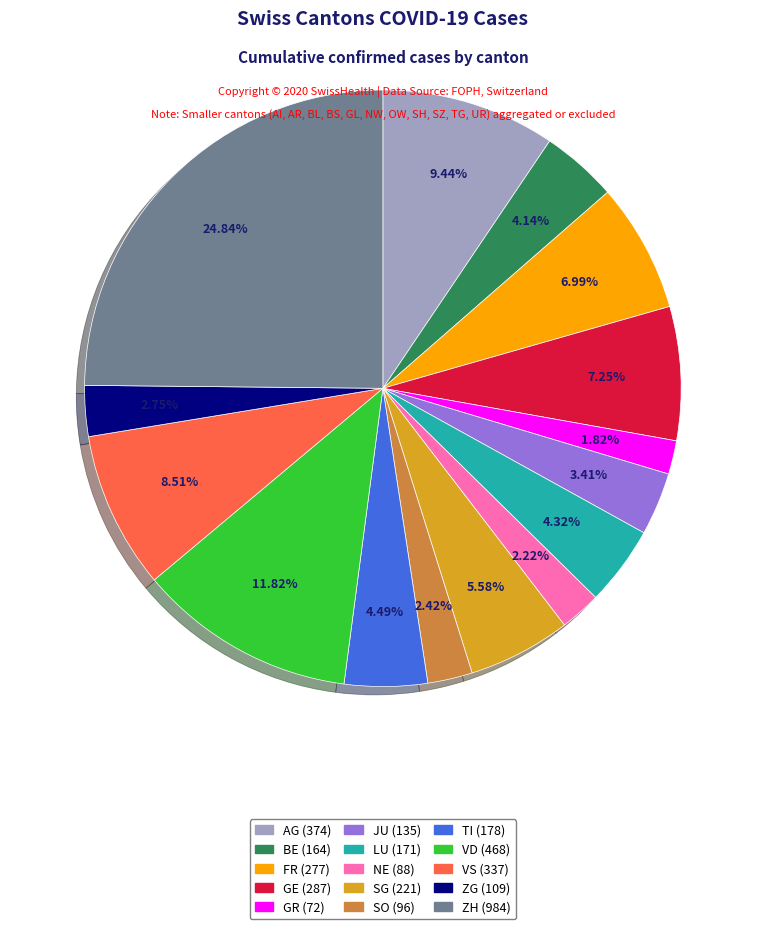

Combined, what portion of the pie is TI and ZG?

7.2%